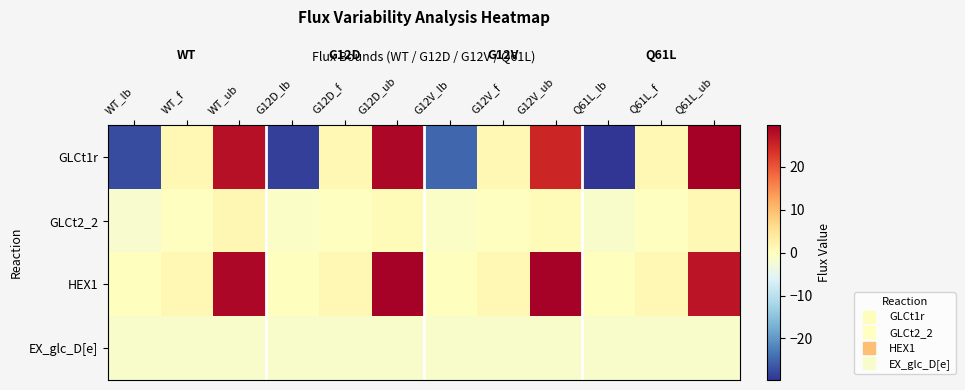

Rank the series by their maximum value, from lowest to highest.

EX_glc_D[e], GLCt2_2, HEX1, GLCt1r